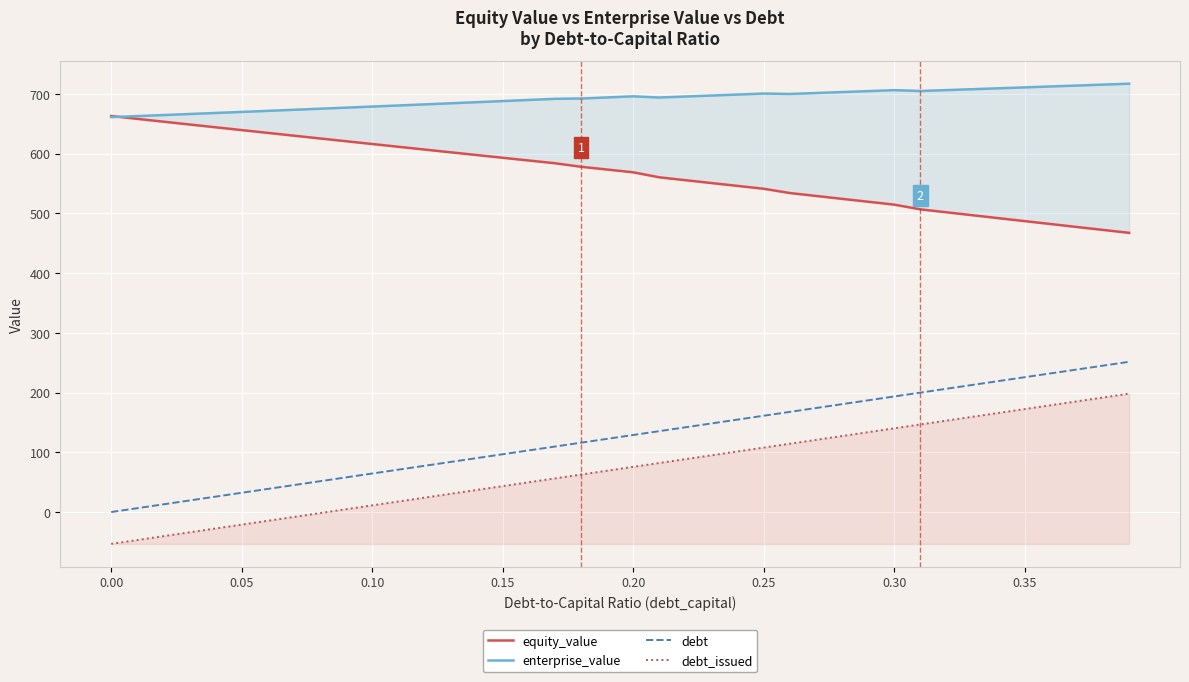

What is the maximum value for debt?

251.6